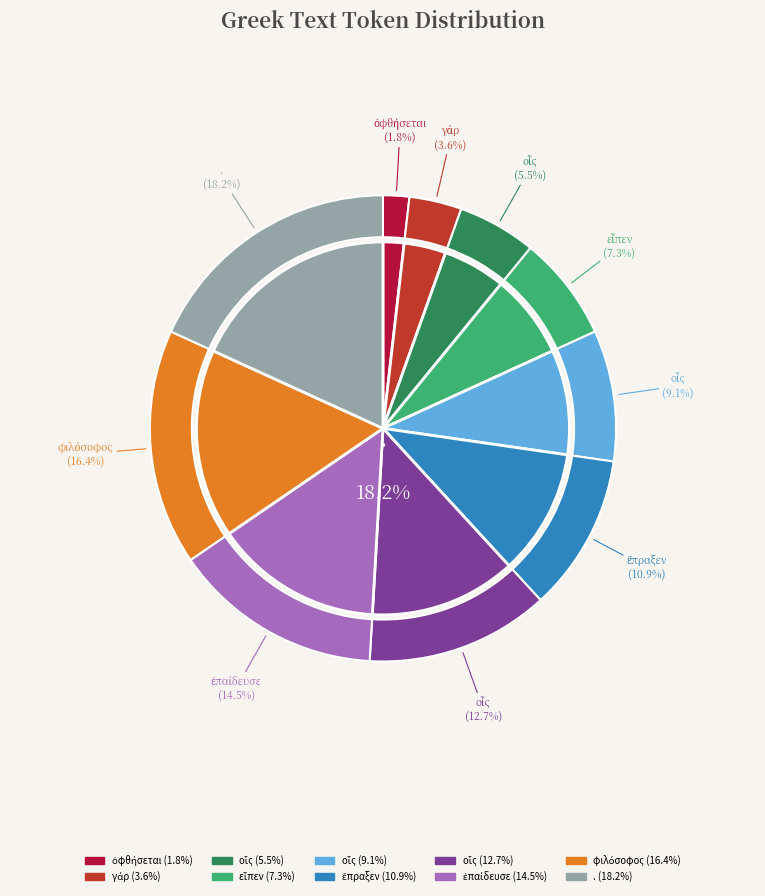

What percentage do . and ἔπραξεν together represent?

29.1%